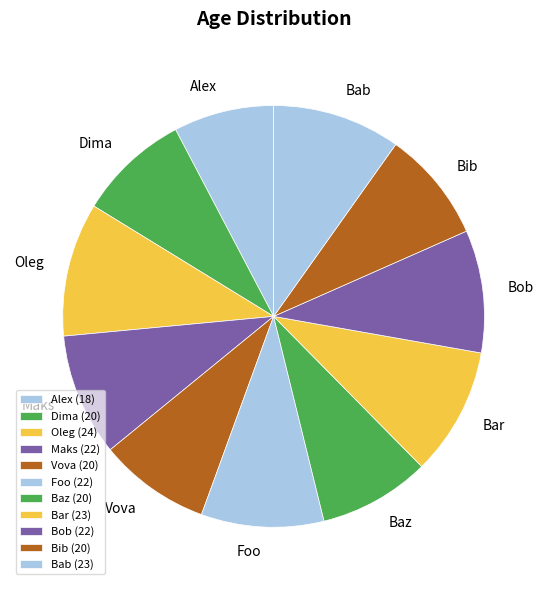

How many slices are in this pie chart?

11